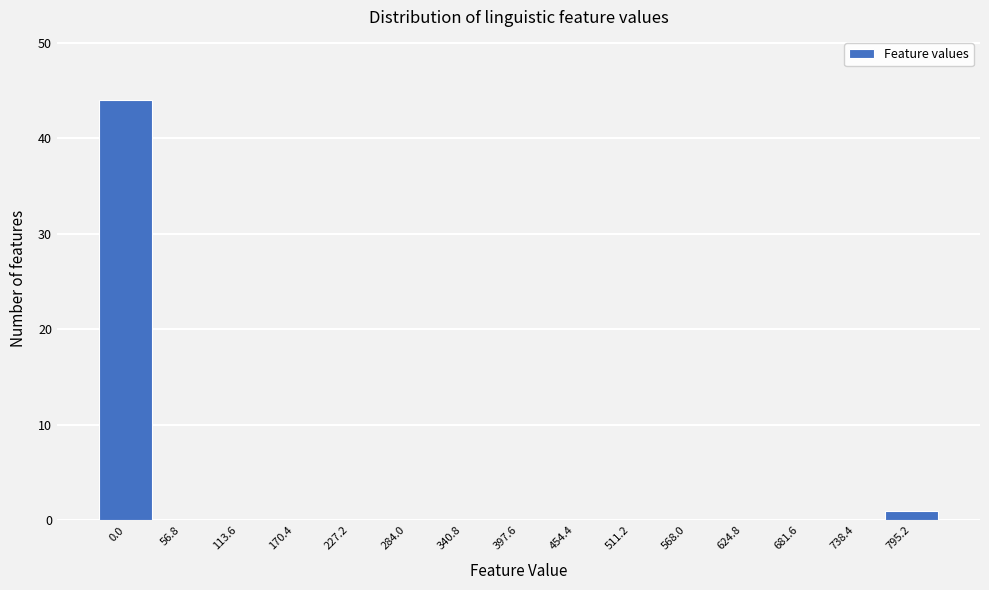

Reading right to left, transcribe all the data shown in this chart.

795.2=1	738.4=0	681.6=0	624.8=0	568.0=0	511.2=0	454.4=0	397.6=0	340.8=0	284.0=0	227.2=0	170.4=0	113.6=0	56.8=0	0.0=44